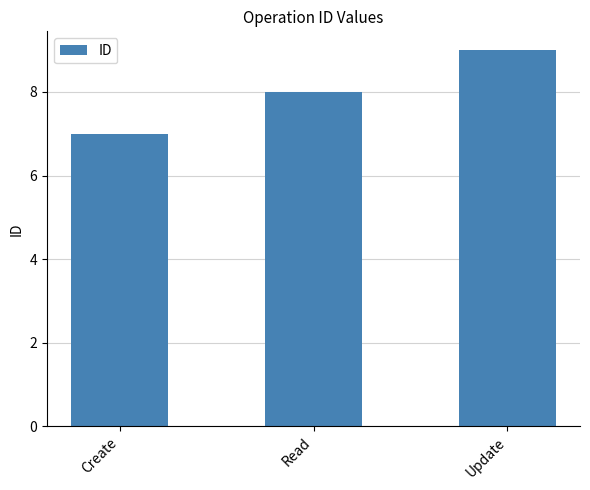

What is the sum of all values?

24